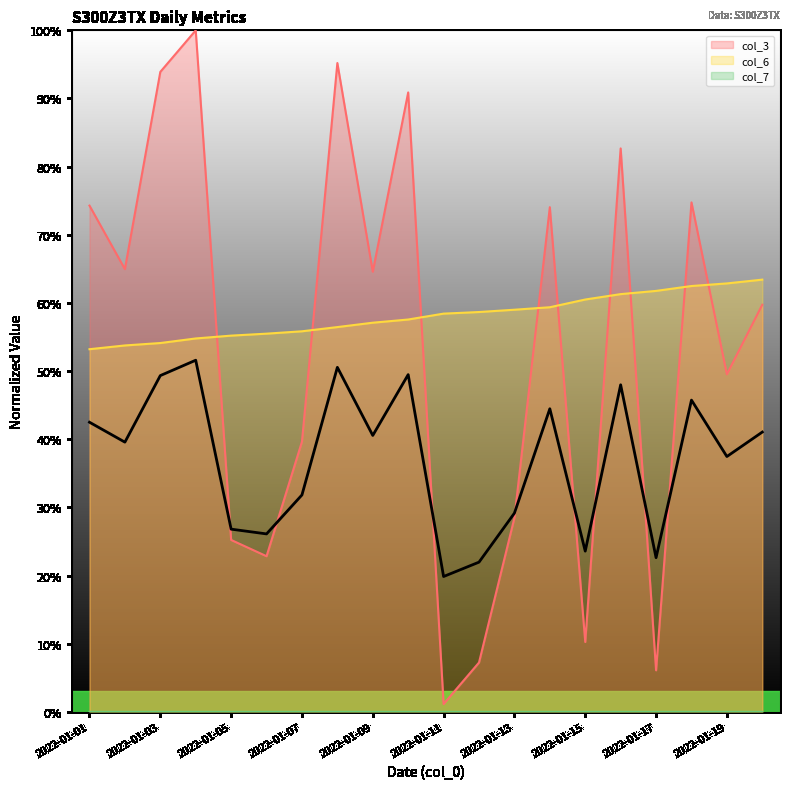

Is it true that col_6 equals 88.6 at 2022-01-19?

False